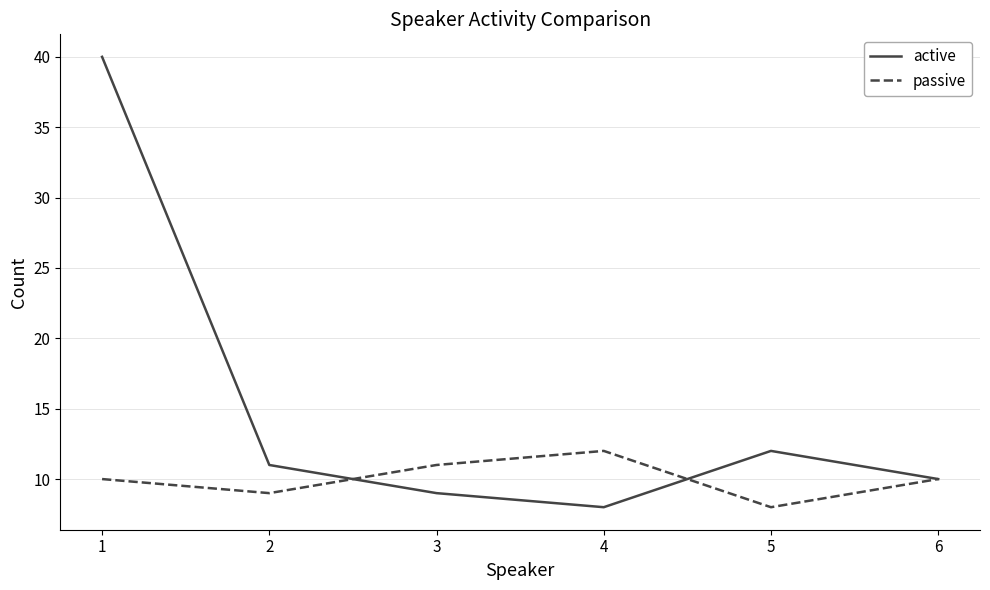

True or false: active has a value of 8 at 4.

True